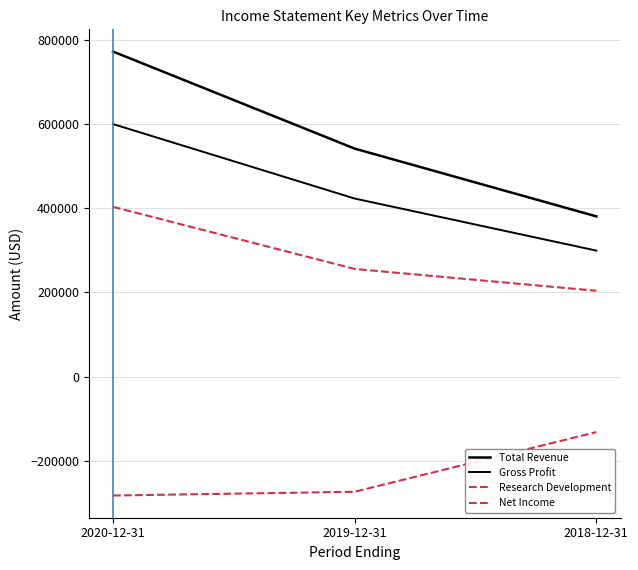

Which series changed the most between 2020-12-31 and 2019-12-31?

Total Revenue